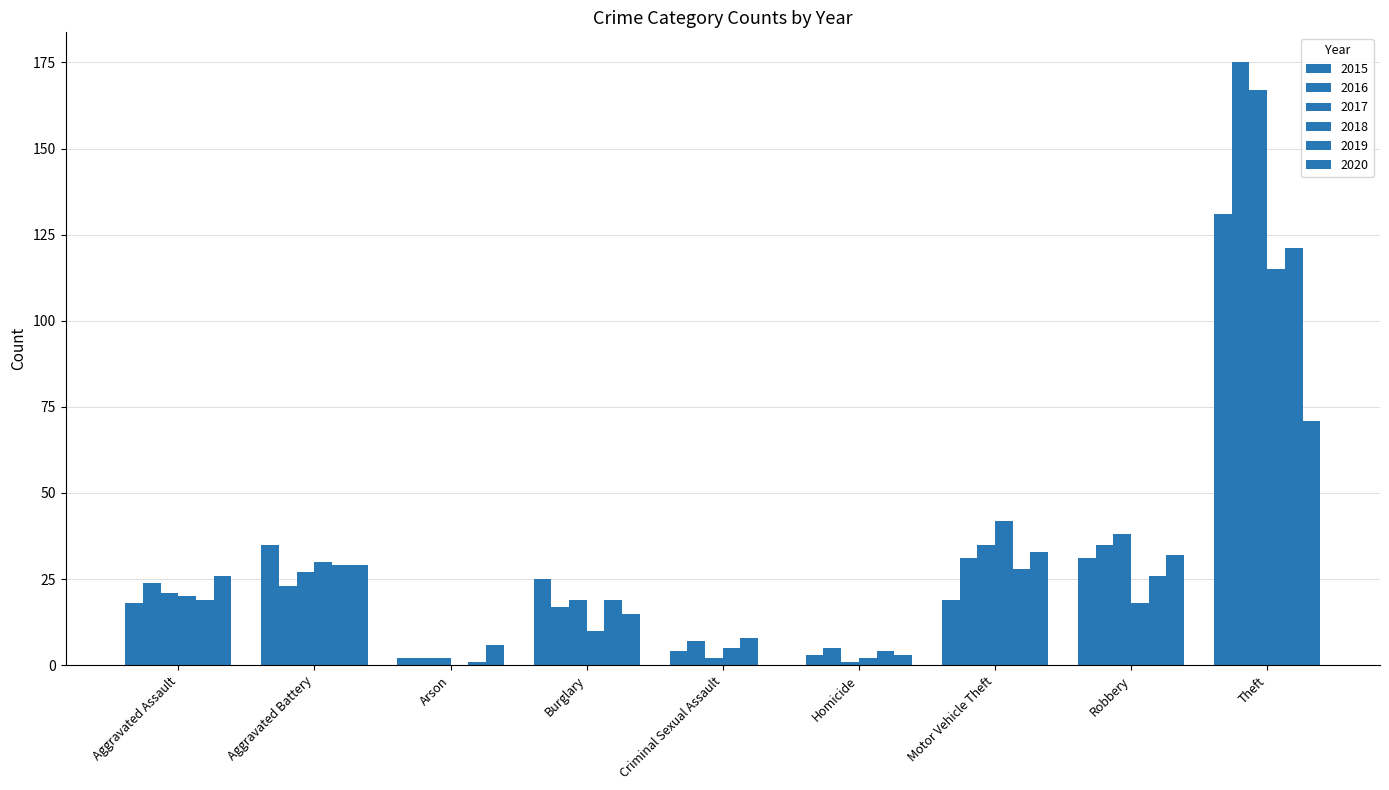

What is the difference between the second highest and minimum values in the 2018 series?

42